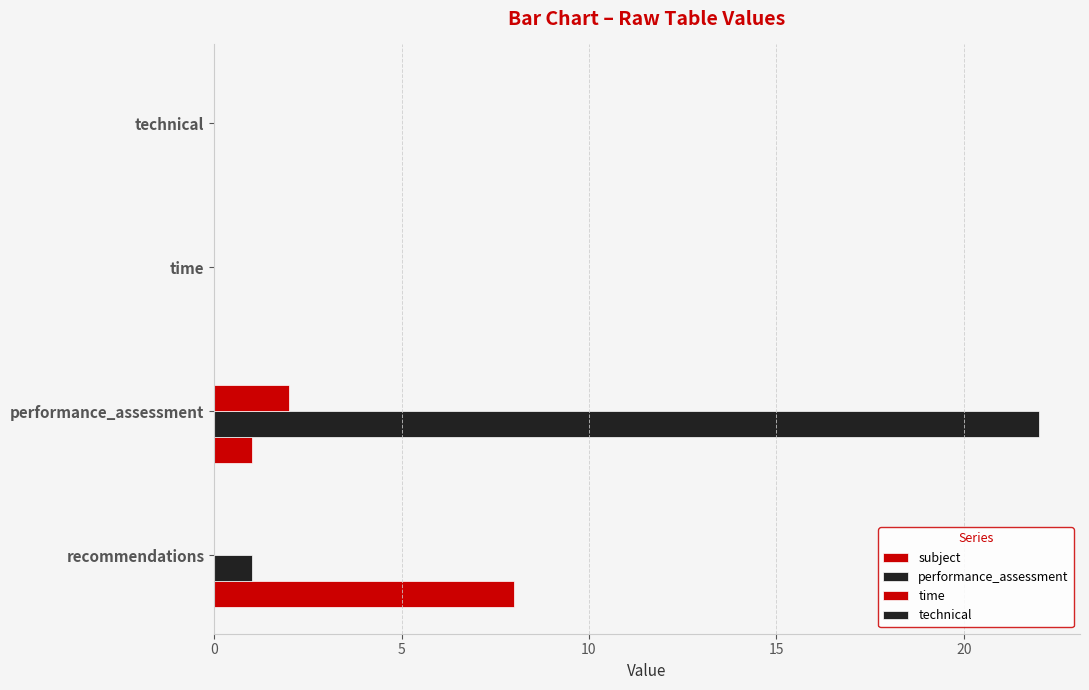

How many data points does each series have?

4